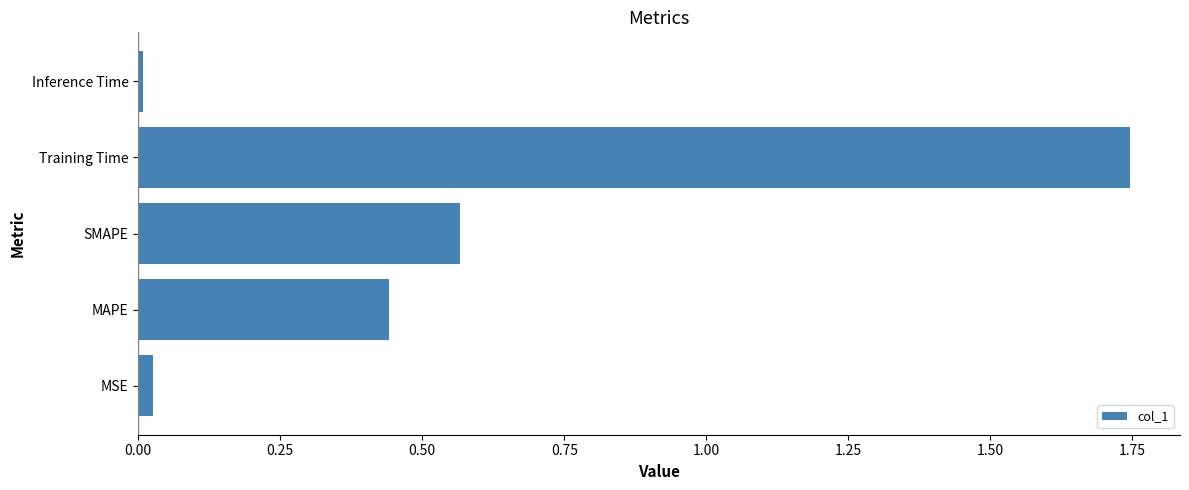

The value at MSE is 0.0. True or false?

True